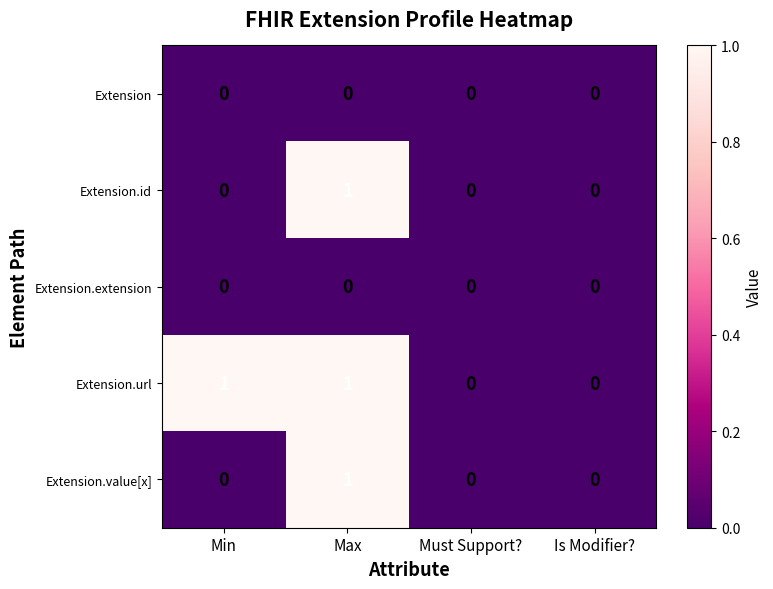

Reading left to right, transcribe all the data shown in this chart.

Extension: Min=0	Max=0	Must Support?=0	Is Modifier?=0
Extension.id: Min=0	Max=1	Must Support?=0	Is Modifier?=0
Extension.extension: Min=0	Max=0	Must Support?=0	Is Modifier?=0
Extension.url: Min=1	Max=1	Must Support?=0	Is Modifier?=0
Extension.value[x]: Min=0	Max=1	Must Support?=0	Is Modifier?=0